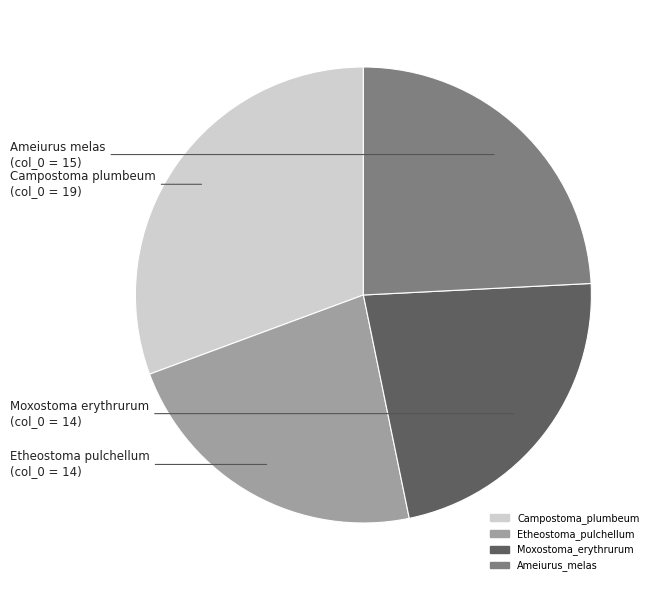

Count the number of slices in the pie.

4